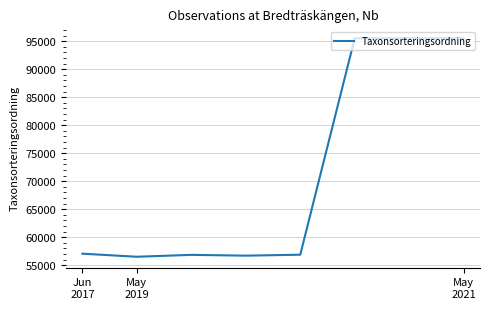

What is the minimum value shown in the chart?

56521